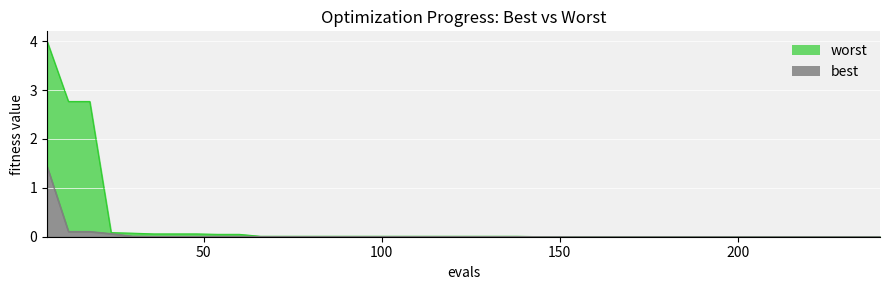

True or false: worst and best cross at least once.

False